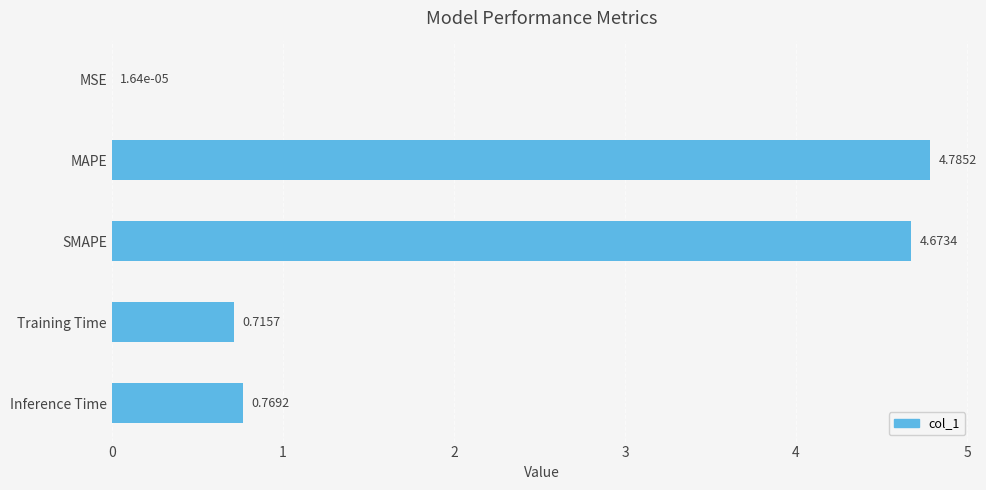

At which category does the chart reach its peak across all series?

MAPE